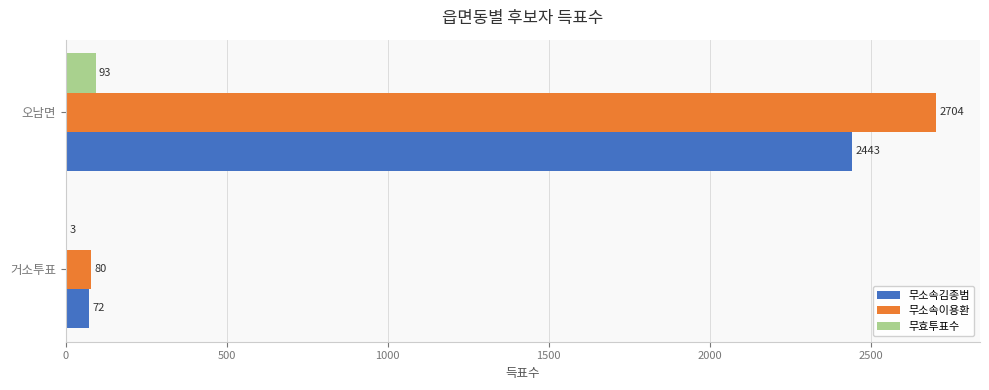

The value of 무소속김종범 at 오남면 is 2443. True or false?

True